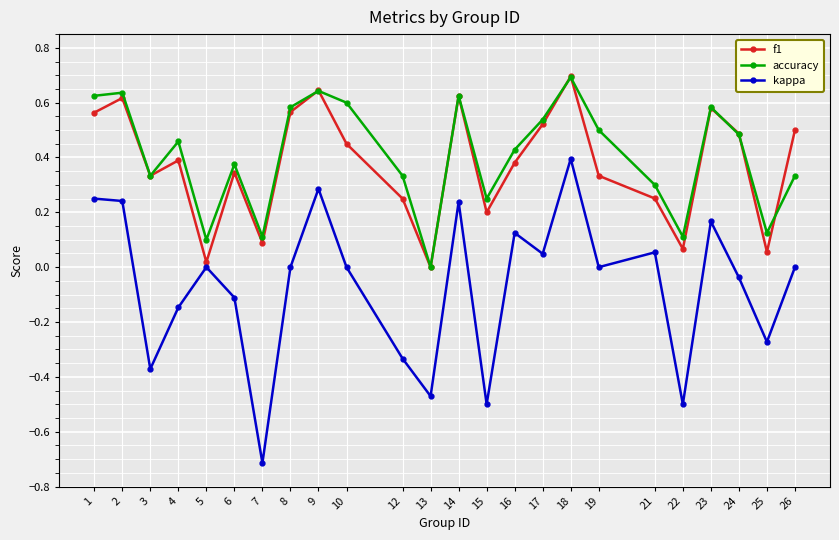

Is this an area chart (filled region under the line)?

No